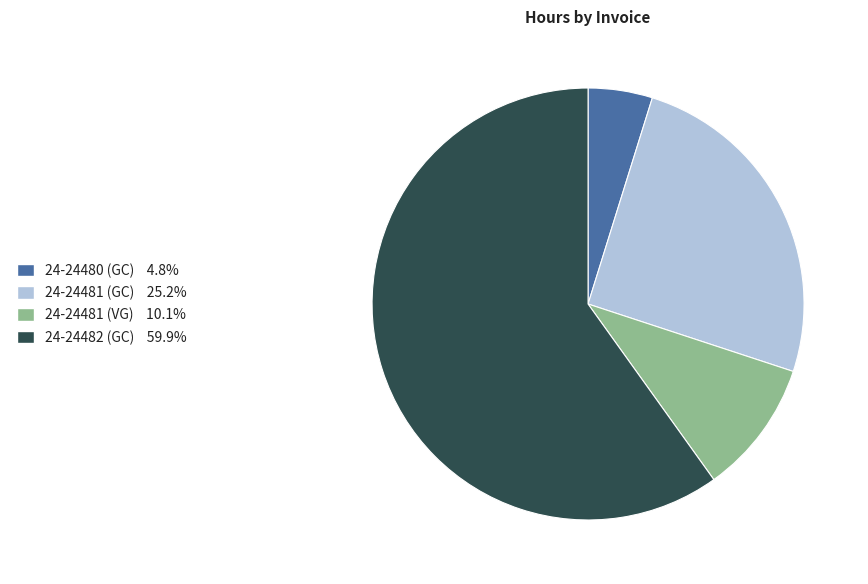

Is there a majority slice in this chart?

Yes